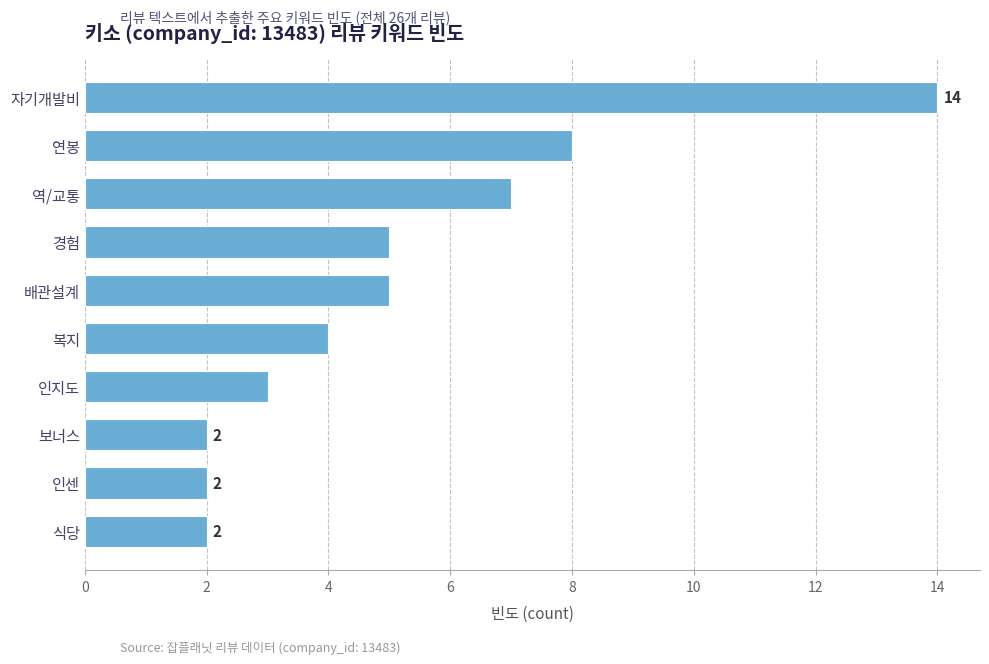

True or false: the data shows 4 at 복지.

True